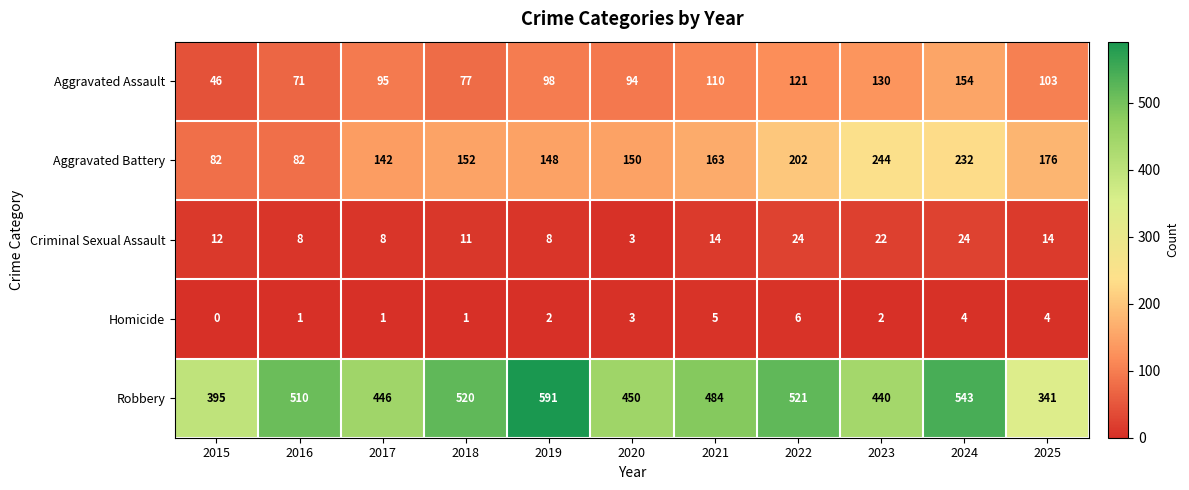

What is the difference between the highest and lowest values at 2022?

515